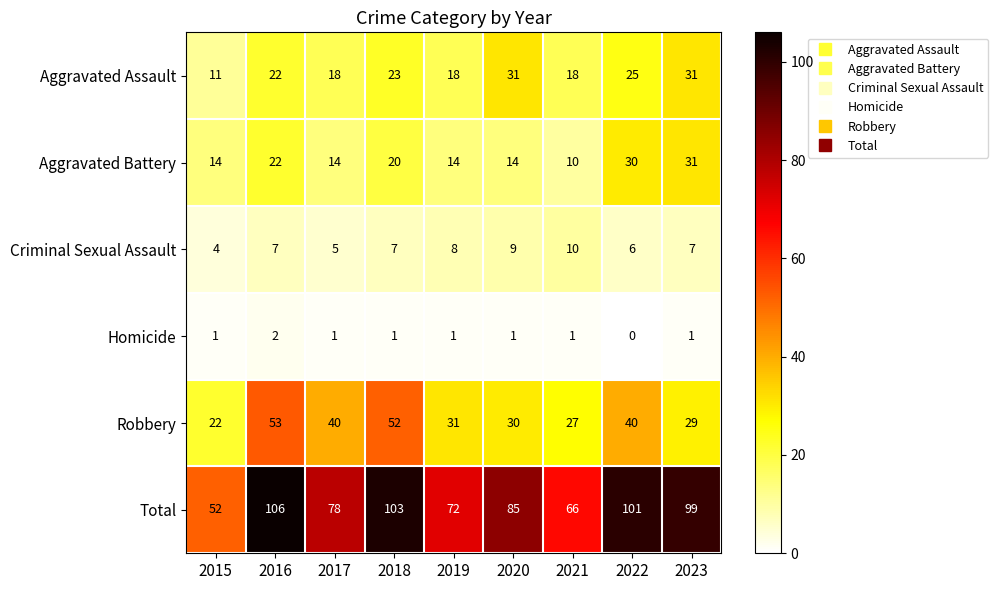

What is the difference between the second highest and minimum values in the Total series?

51